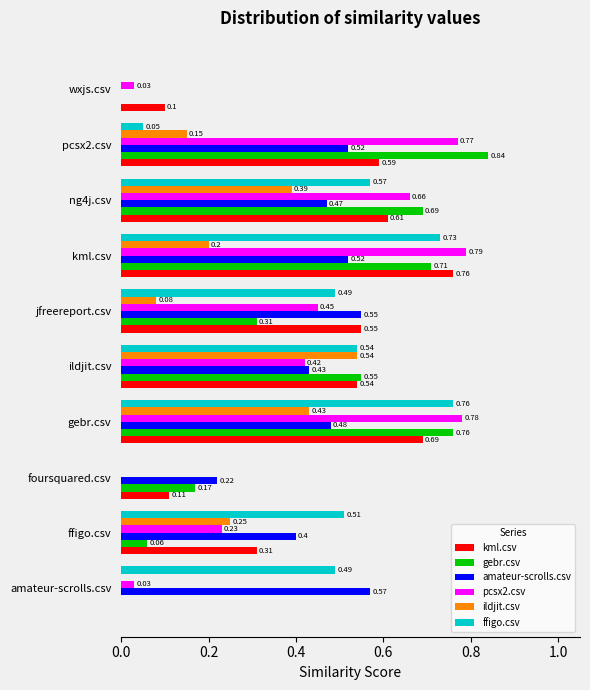

How many data points in kml.csv are above 0?

9